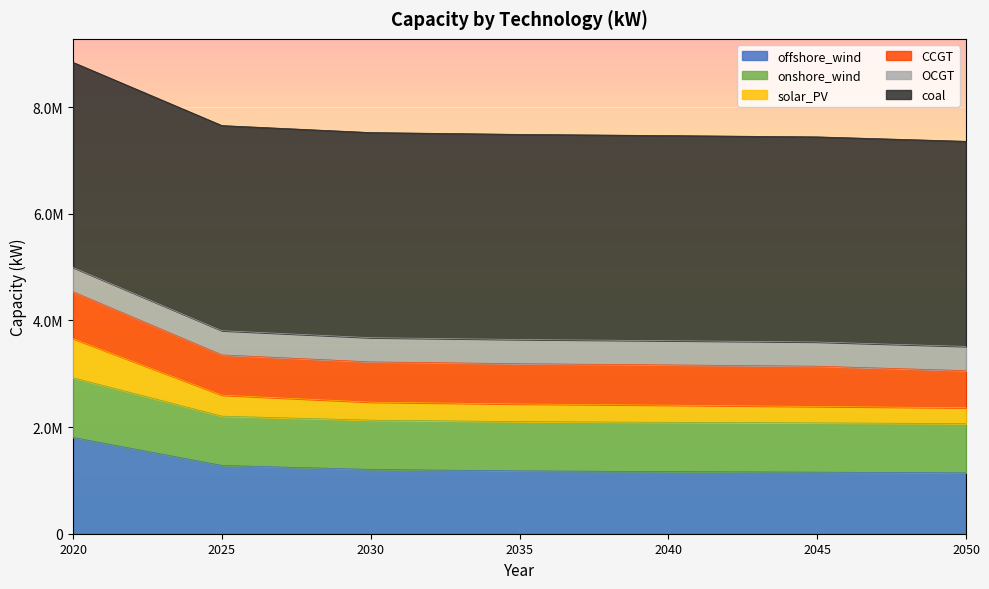

What are all the series names shown in the legend?

offshore_wind, onshore_wind, solar_PV, CCGT, OCGT, coal